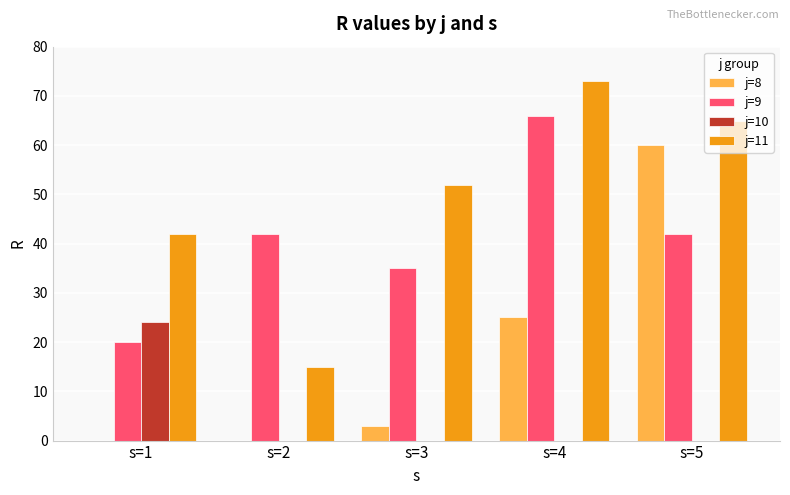

Reading left to right, extract all data points from this chart.

j=8: s=1=0	s=2=0	s=3=3	s=4=25	s=5=60
j=9: s=1=20	s=2=42	s=3=35	s=4=66	s=5=42
j=10: s=1=24	s=2=0	s=3=0	s=4=0	s=5=0
j=11: s=1=42	s=2=15	s=3=52	s=4=73	s=5=65